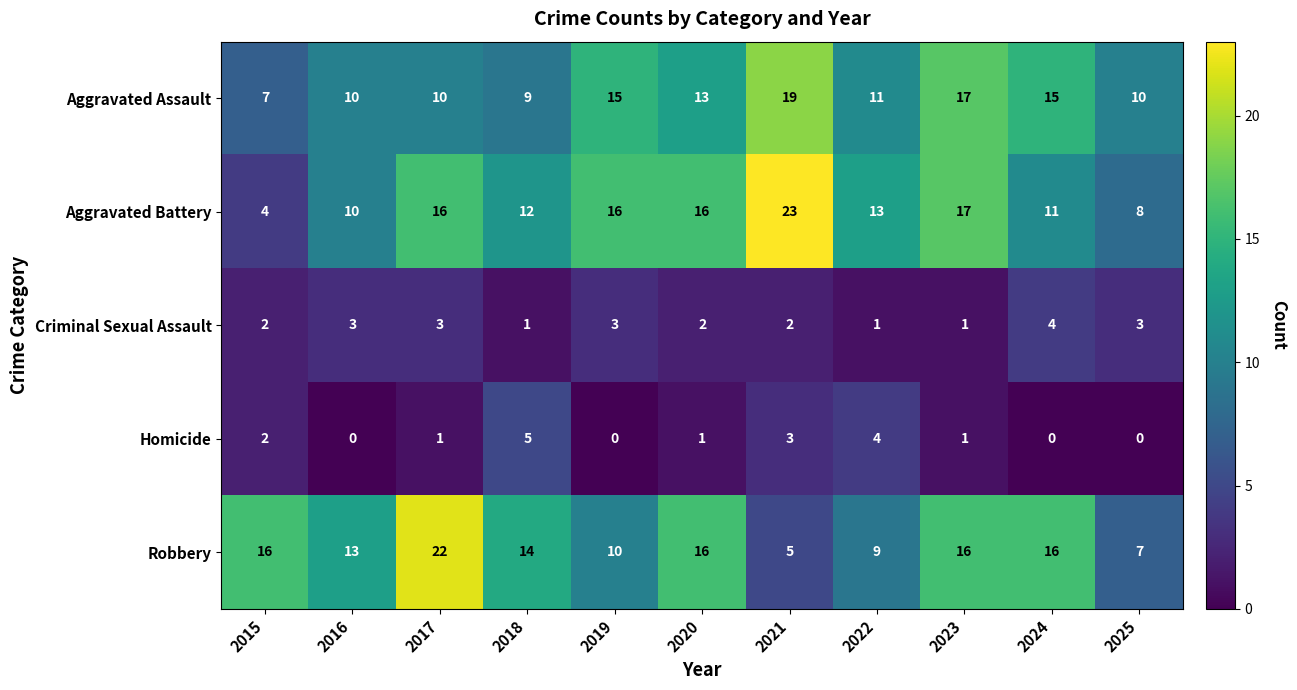

List the series in order of their peak value, highest first.

Aggravated Battery, Robbery, Aggravated Assault, Homicide, Criminal Sexual Assault